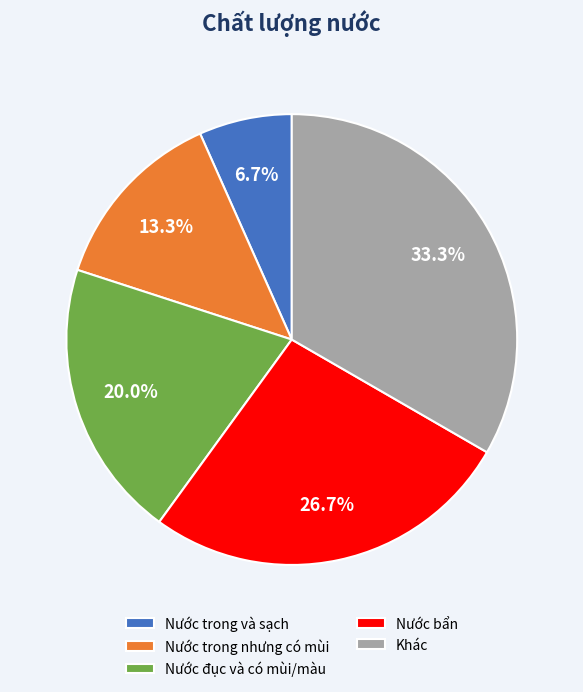

Which category has the smallest portion of the pie?

Nước trong và sạch